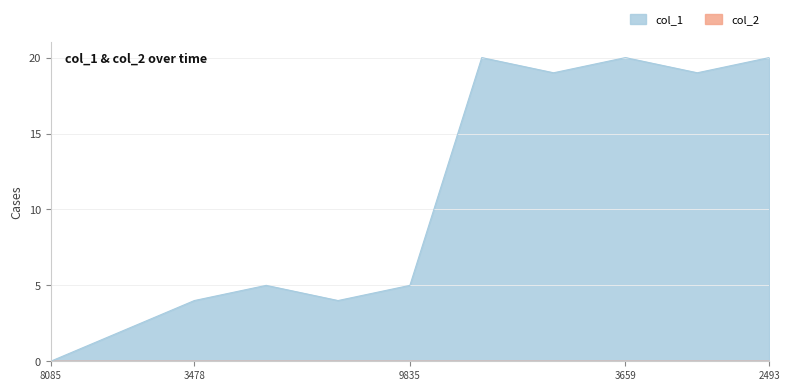

How many series are shown in this chart?

2